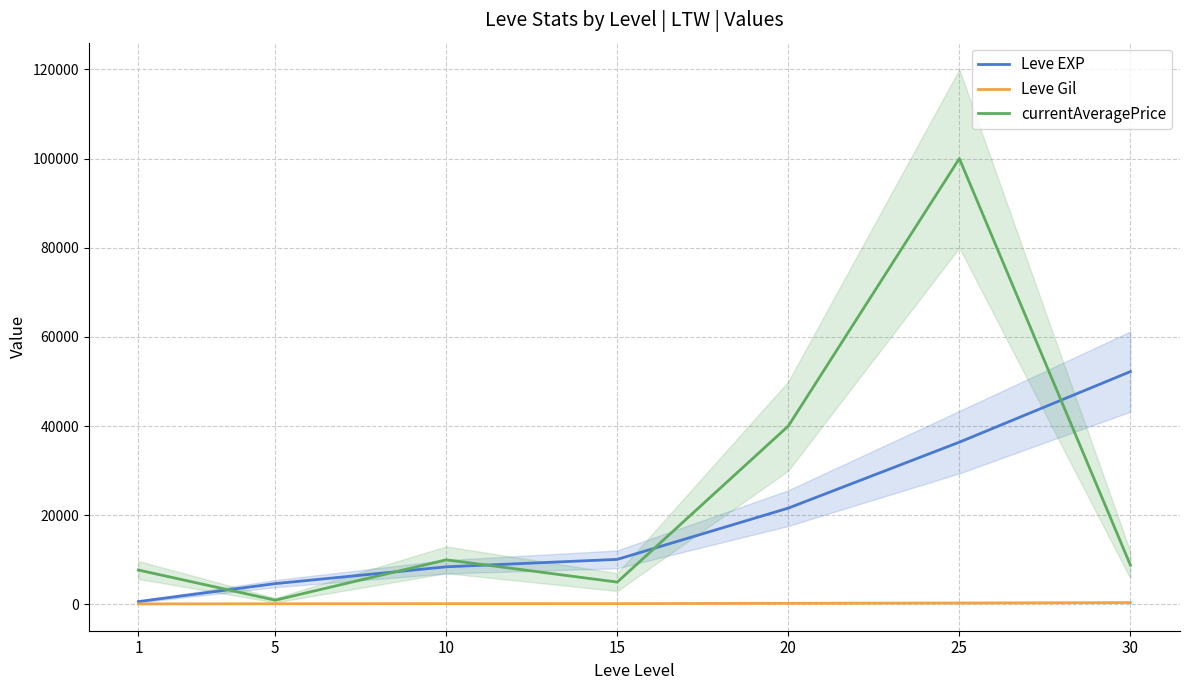

Rank the series at 5 from lowest to highest value.

Leve Gil, currentAveragePrice, Leve EXP